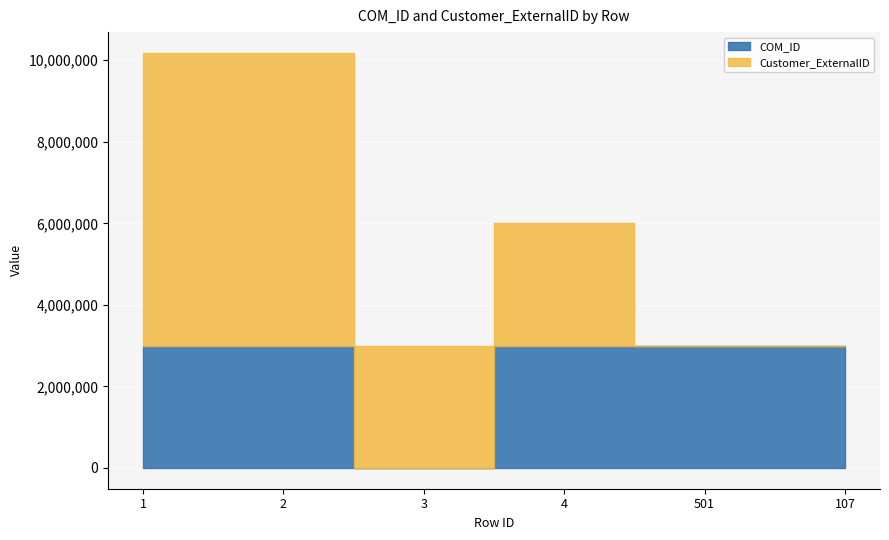

What is the difference between the maximum and minimum values in the COM_ID series?

3000921